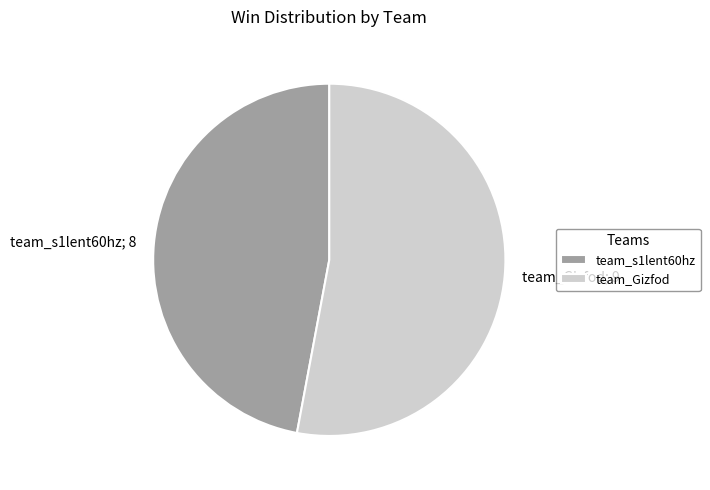

How many segments does this pie chart have?

2